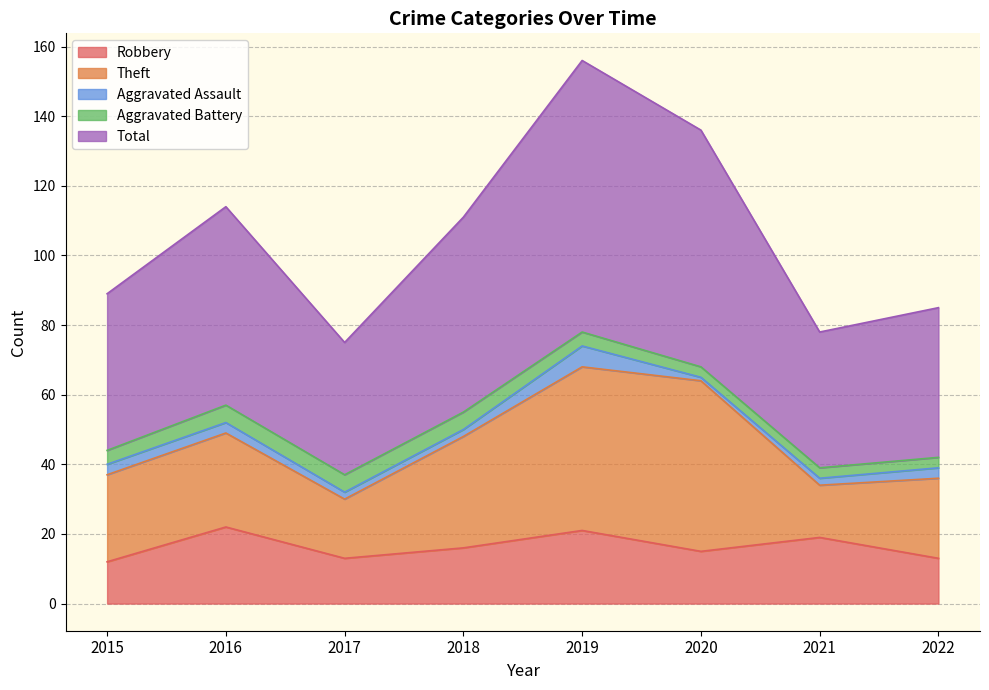

What is the greatest value displayed?

78